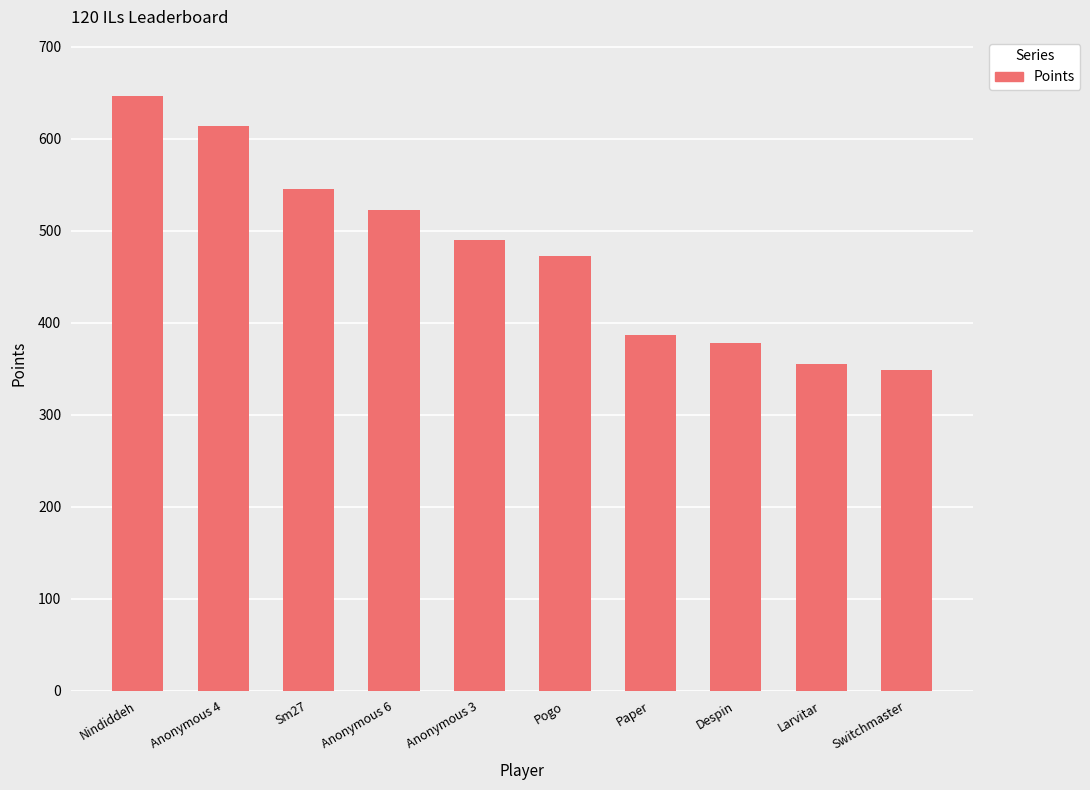

Are the bars horizontal?

No